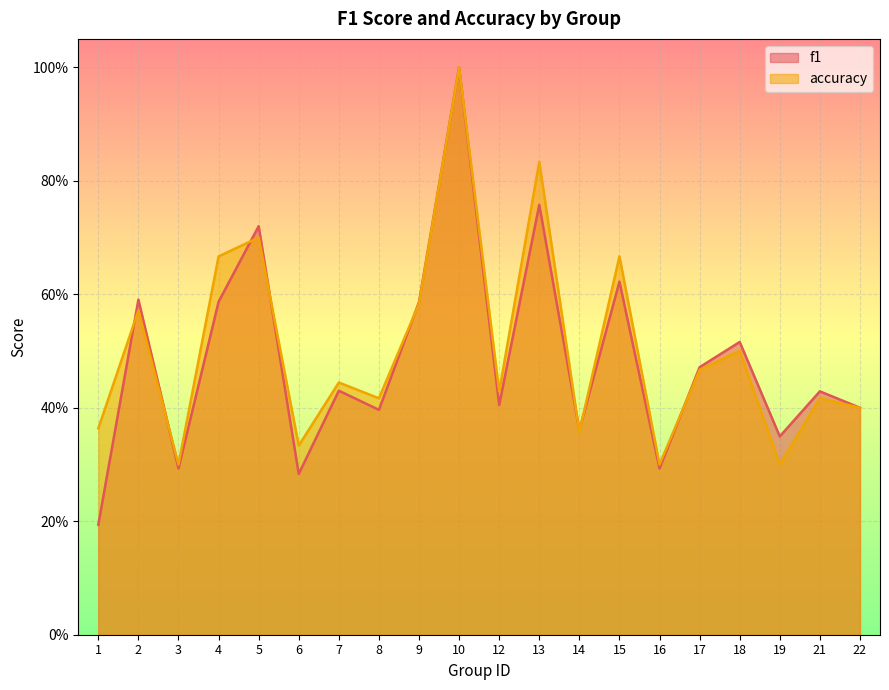

What is the sum of the f1 values at 2 and 8?

1.0